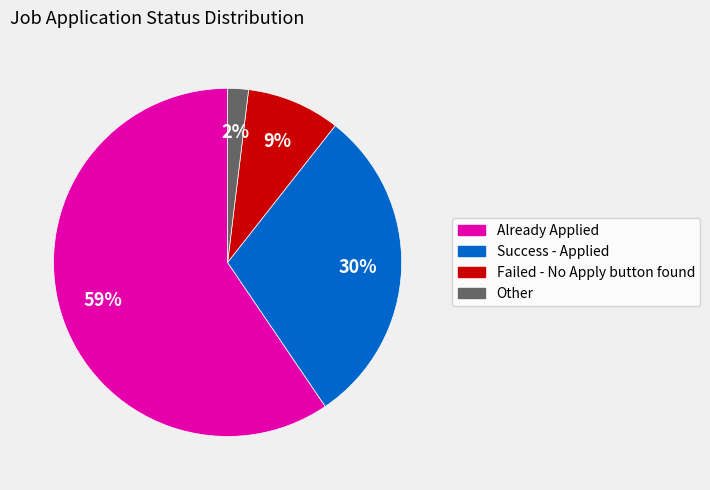

What percentage is the Other slice, to the nearest percent?

2%